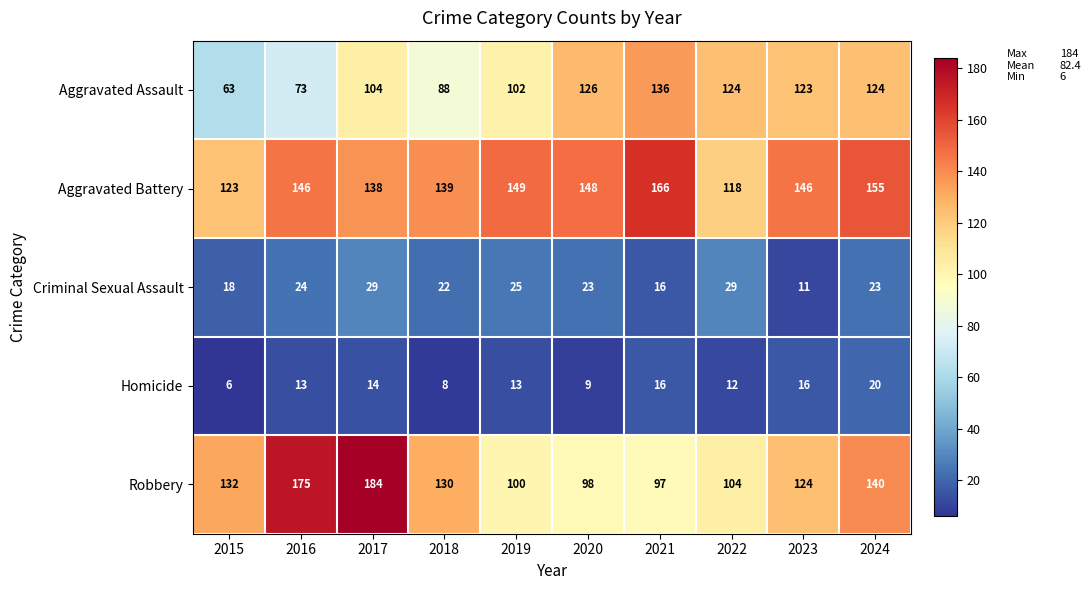

Which series changed the most between 2019 and 2024?

Robbery